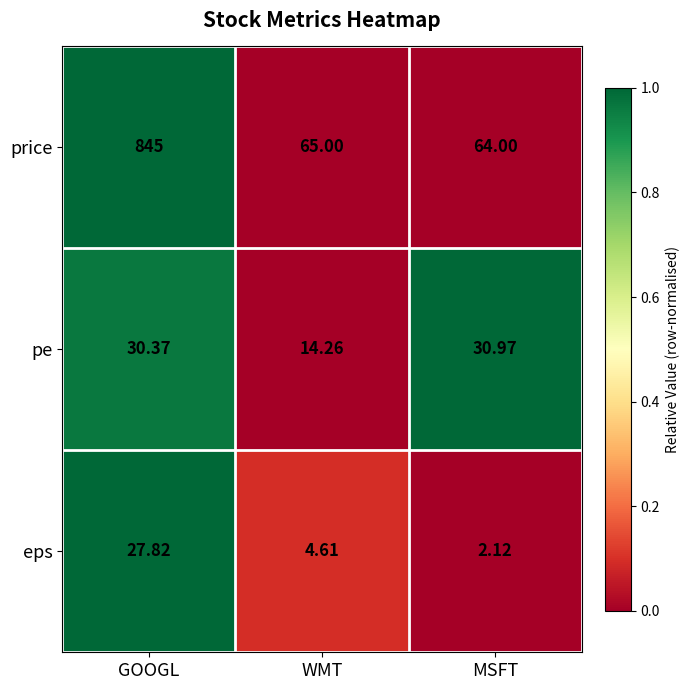

At which category is the sum across all series the highest?

GOOGL